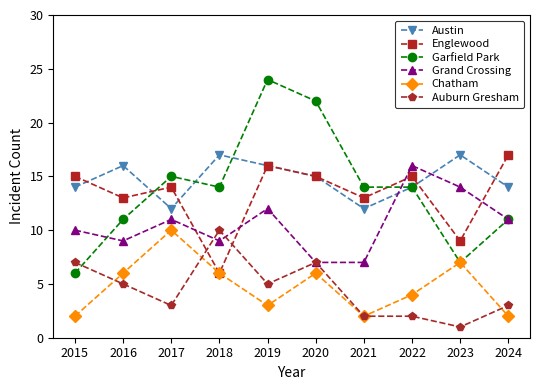

What is the difference between the Chatham values at 2020 and 2024?

4